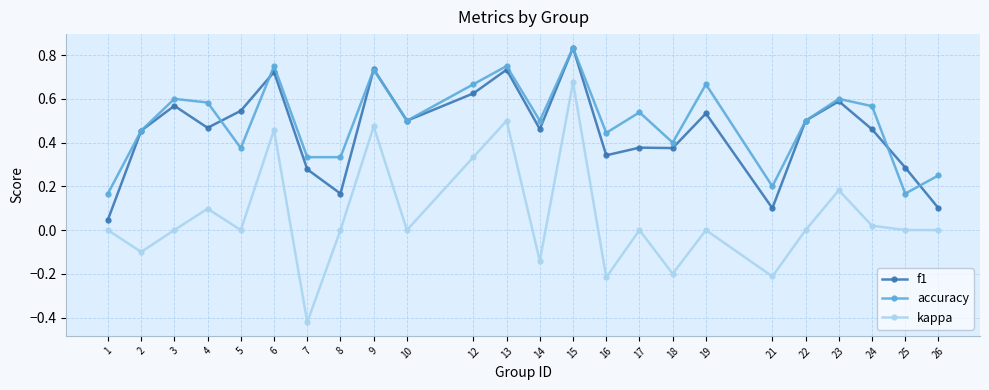

Between 2 and 19, which series saw the biggest shift?

accuracy